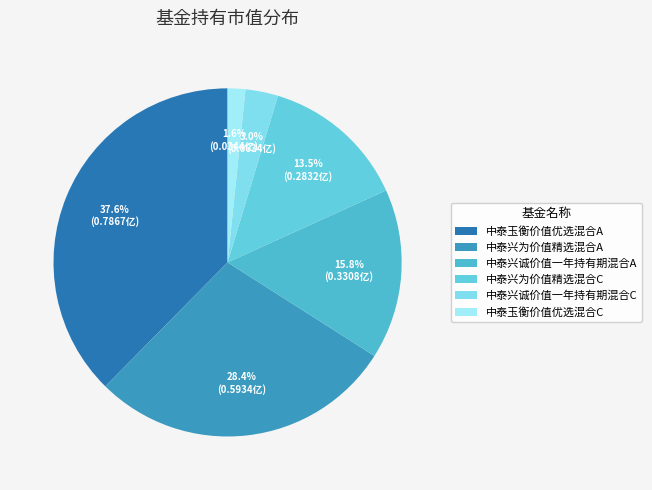

Is 中泰玉衡价值优选混合A the majority of the pie?

No